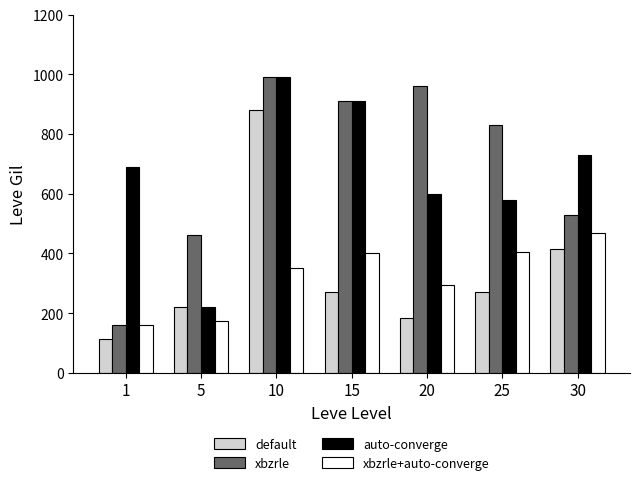

Is the value of auto-converge at 30 greater than the value of xbzrle+auto-converge at 30?

Yes